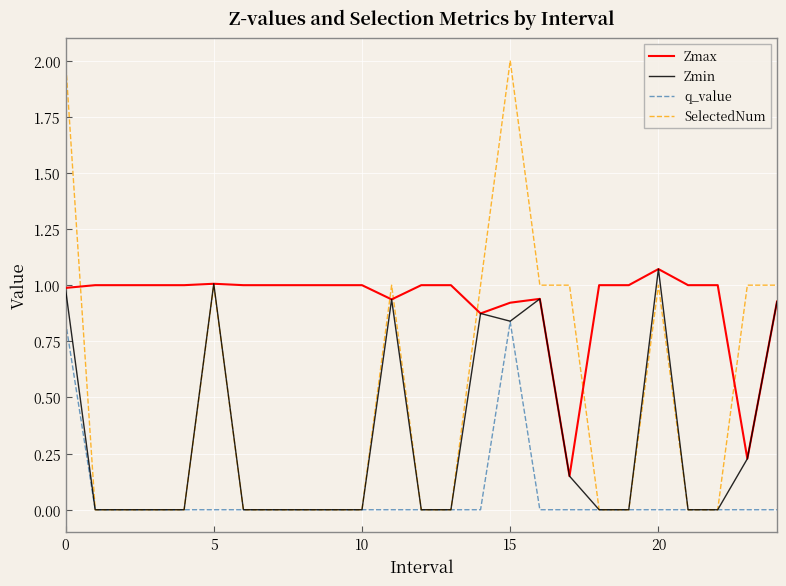

In q_value, how many points are higher than both neighbors (excluding endpoints)?

1